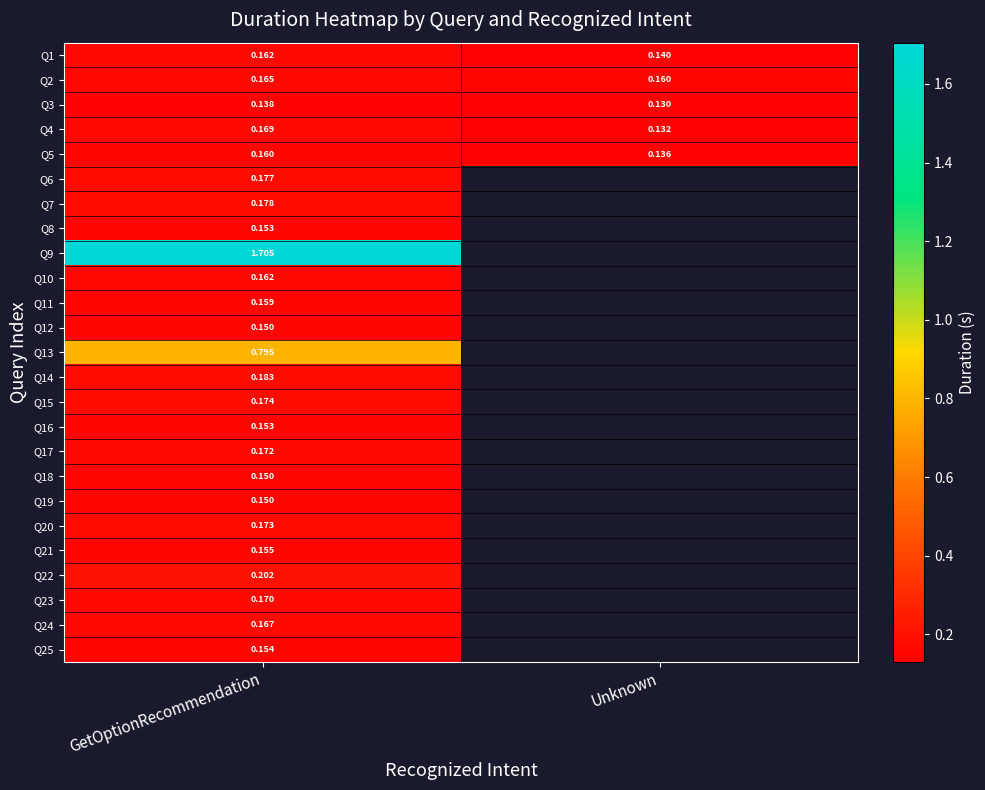

How many positive values does the Q16 series have?

1